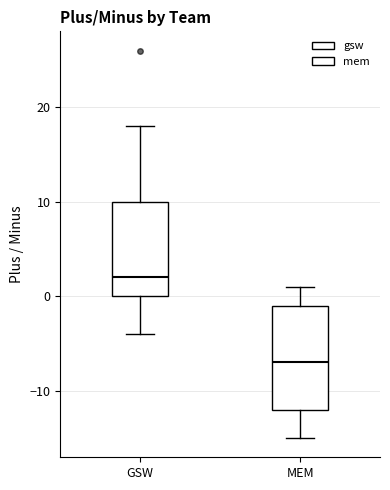

Which box has the highest median line?

GSW